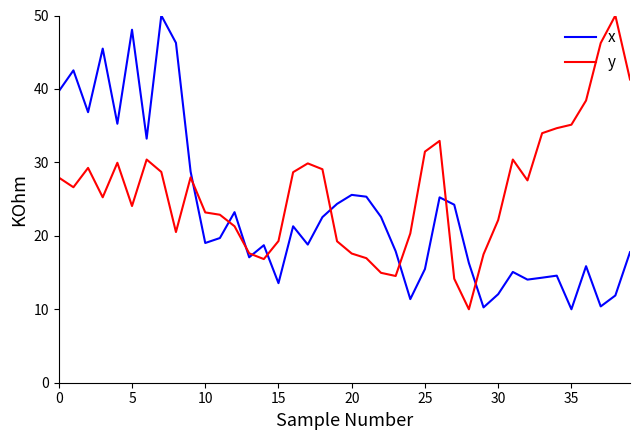

At how many categories does at least one series exceed 46?

5